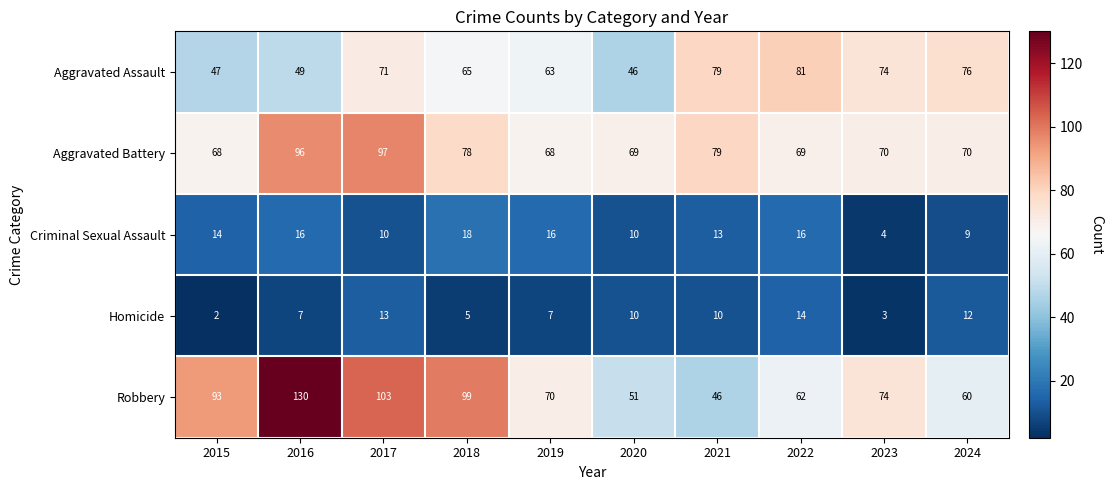

Where does the Aggravated Battery series first go above 70?

2016